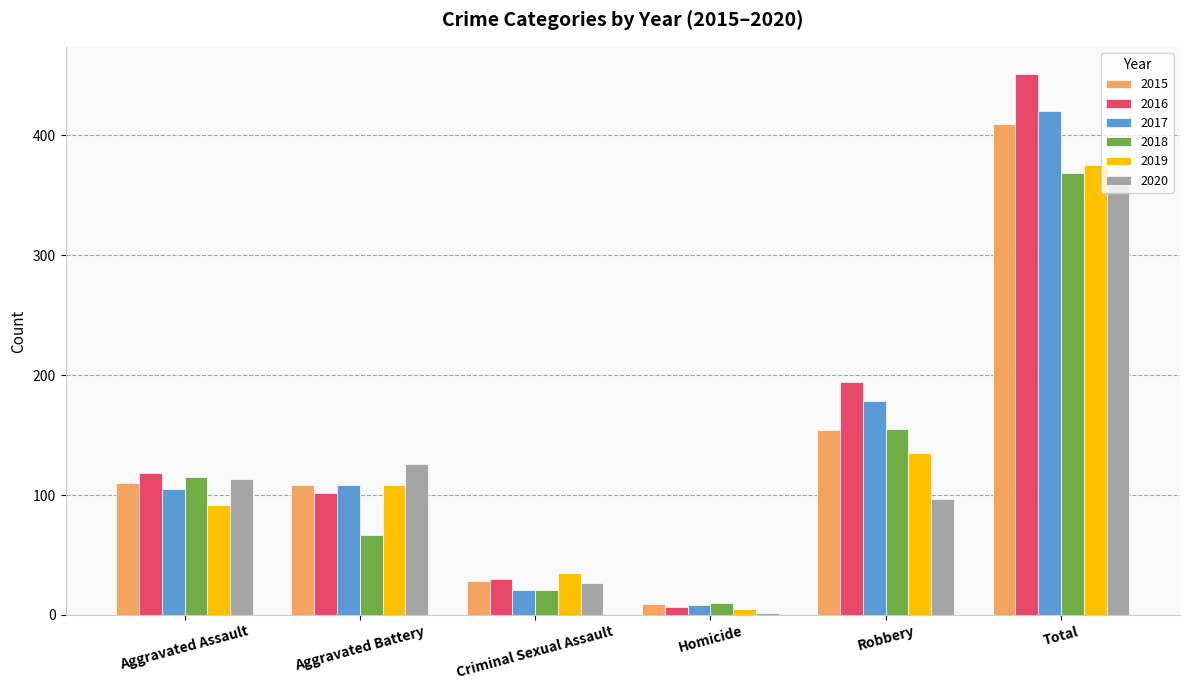

Reading left to right, what are all the values shown in this chart?

2015: 110	108	28	9	154	409
2016: 118	102	30	7	194	451
2017: 105	108	21	8	178	420
2018: 115	67	21	10	155	368
2019: 92	108	35	5	135	375
2020: 113	126	27	2	97	365